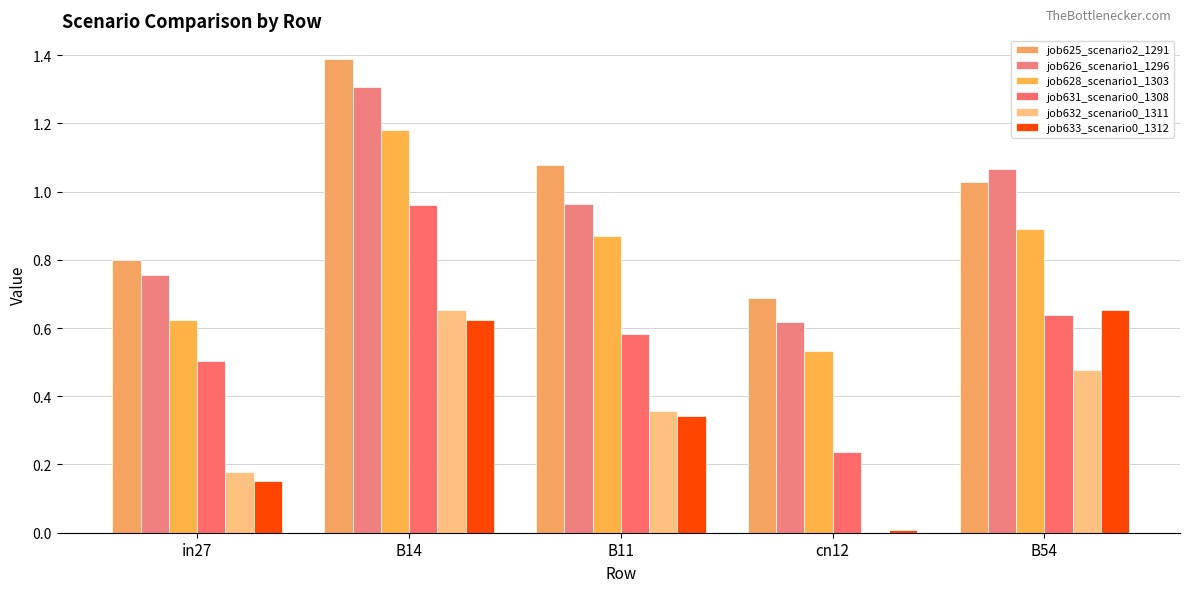

How many groups of bars are there?

5